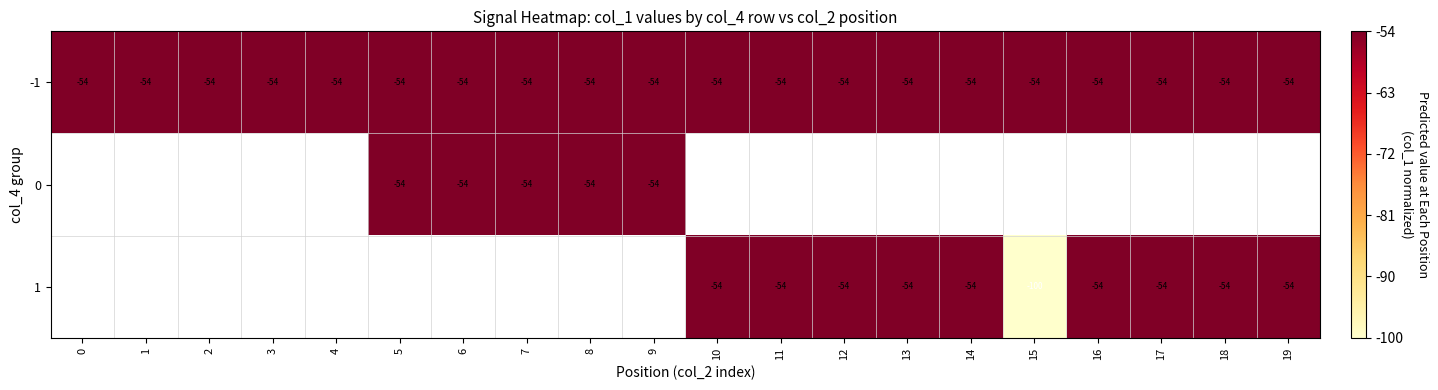

The value of 1 at 13 is -54. True or false?

True